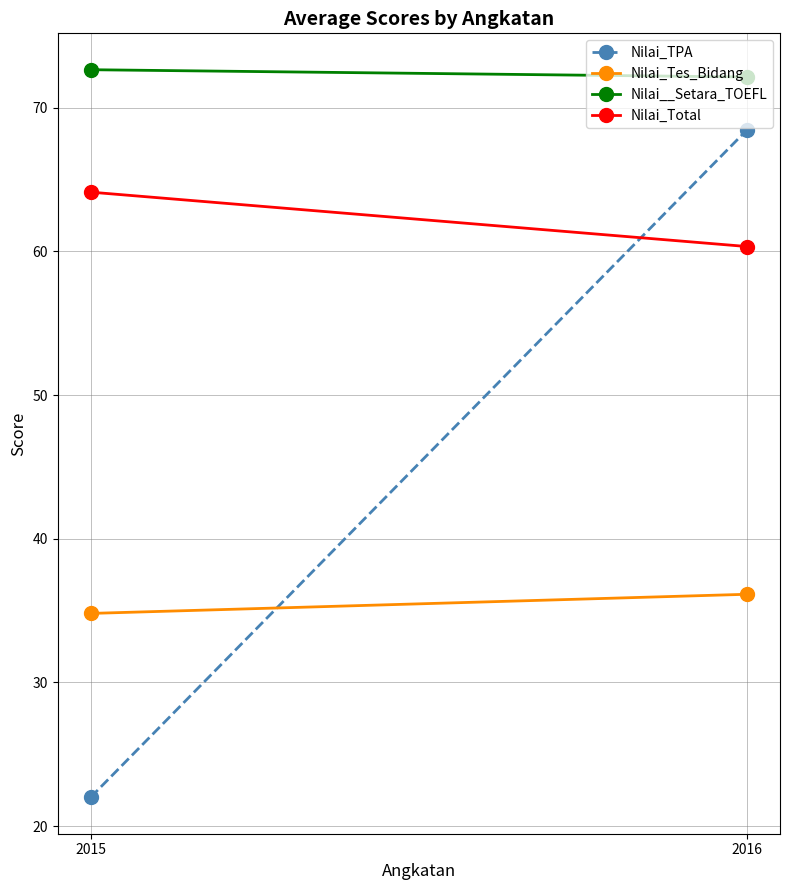

What is the sum of the Nilai_Total values at 2016 and 2015?

124.5